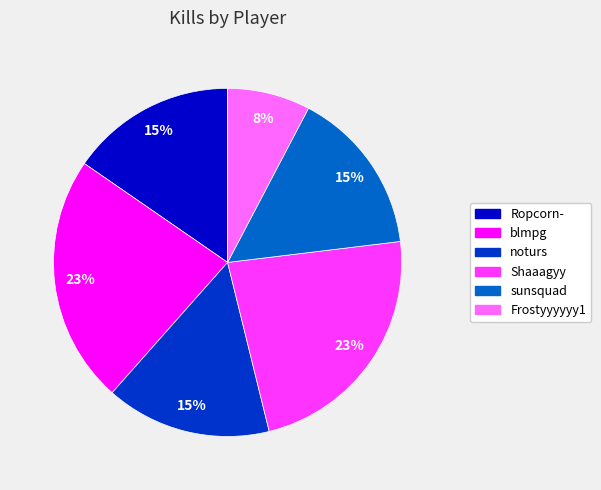

True or false: noturs accounts for 15% of the total.

True